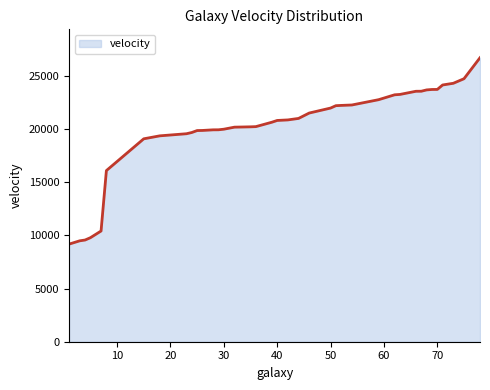

What is the maximum value shown in the chart?

26690